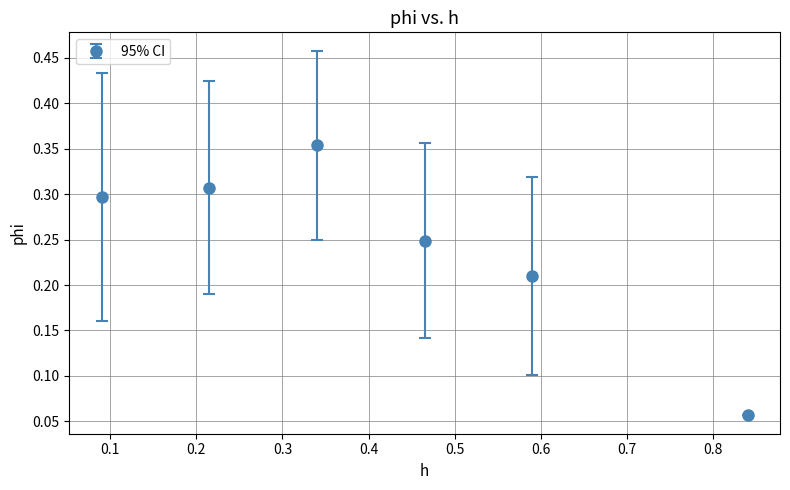

What is the sum of all values?

1.5